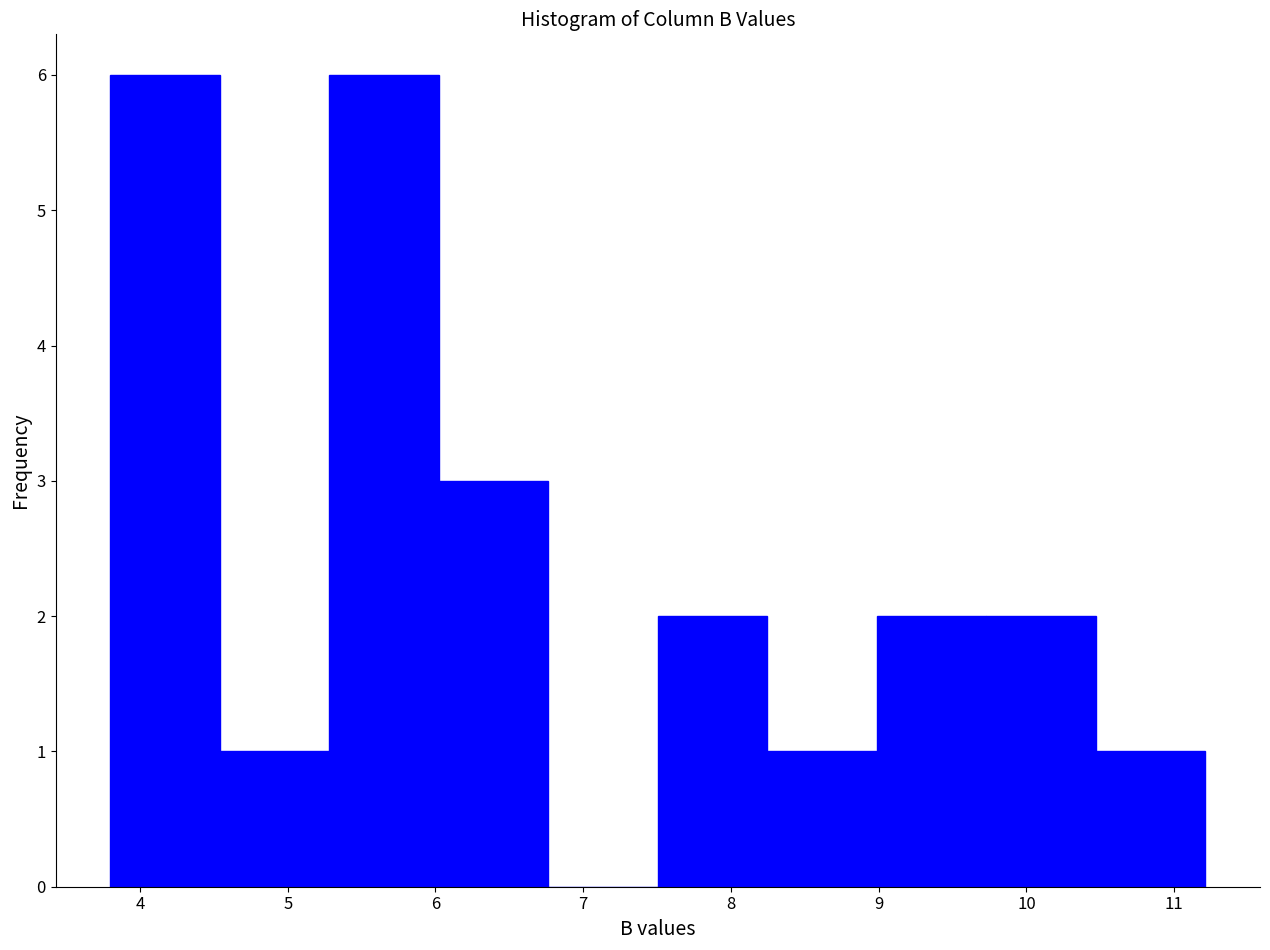

How tall is the bar that spans 9.0 to 9.7 on the x-axis? Neither the bar edges nor the heights are printed on the chart, so give them approximately, as read against the axes.

2